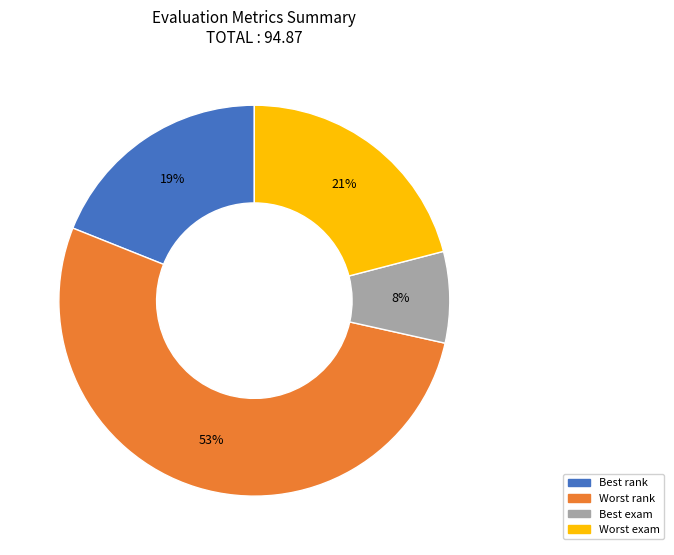

Which slice is the largest?

Worst rank